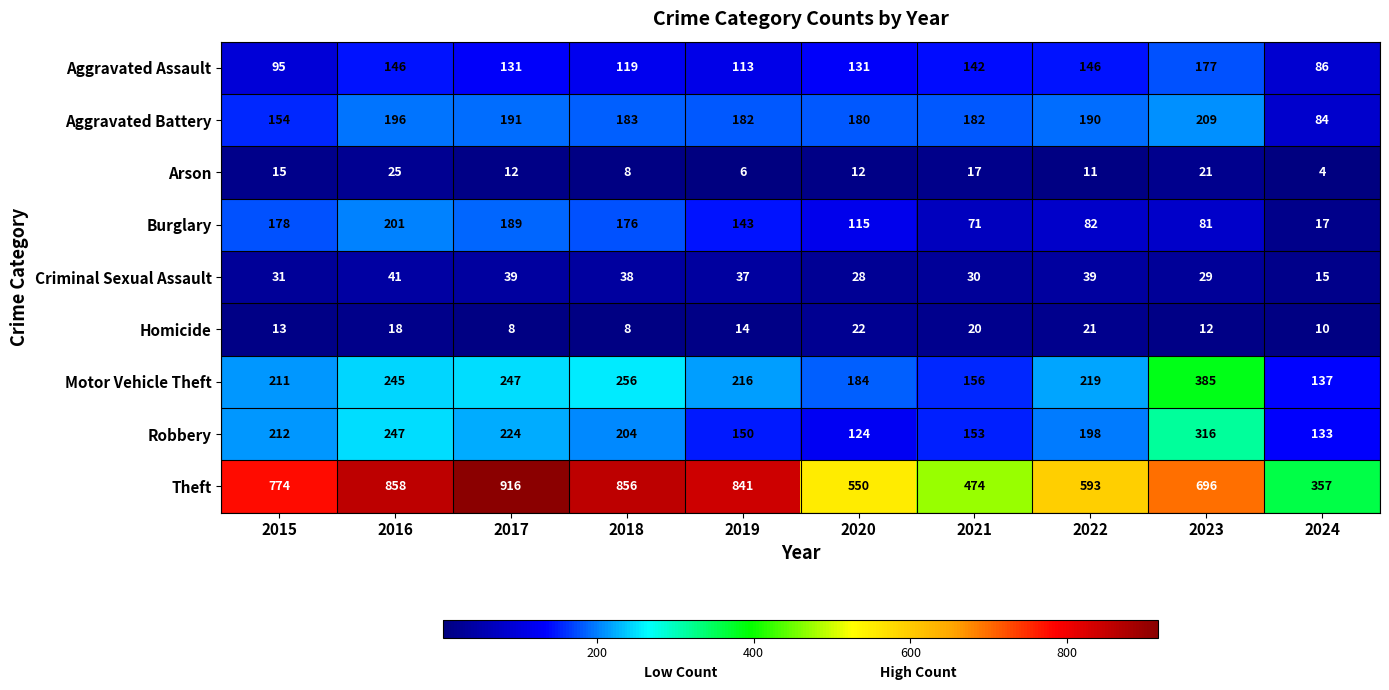

How many categories are shown in the chart?

10